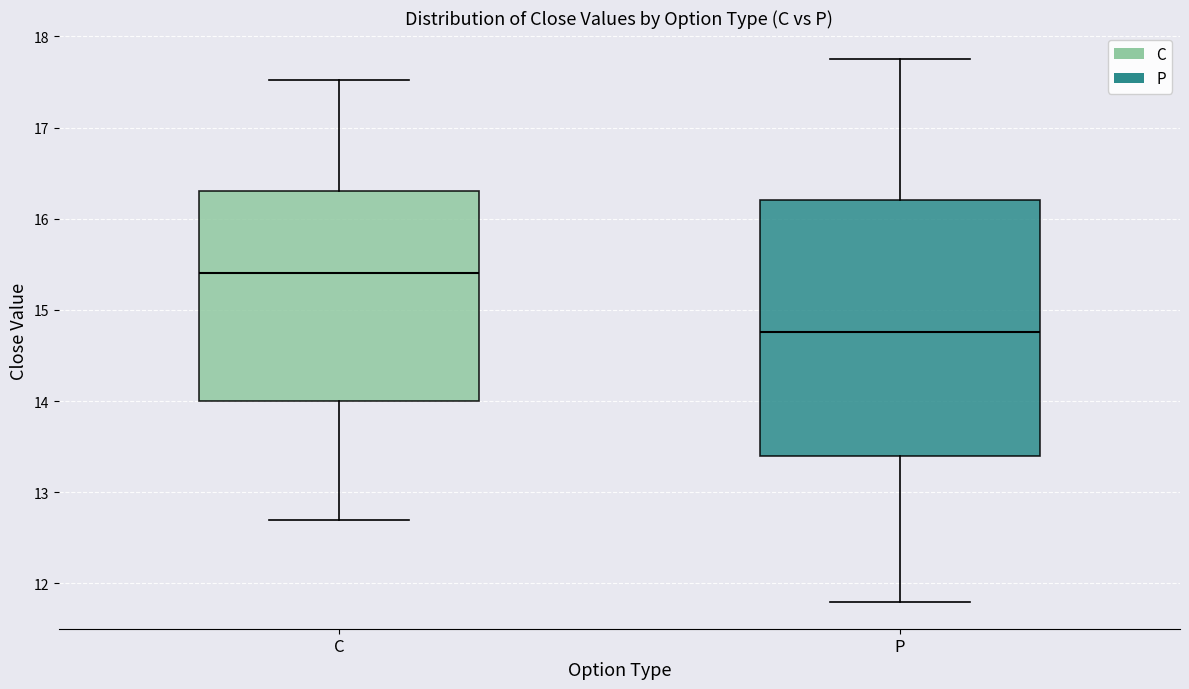

Which box's median line is the highest?

C